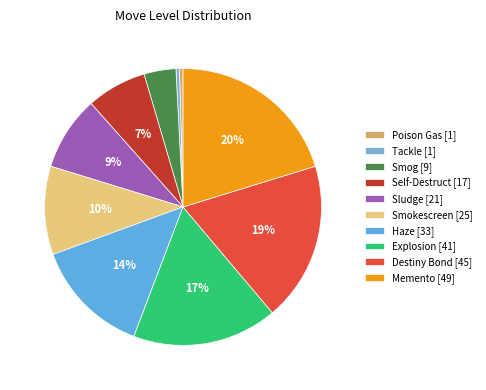

Approximately how many times larger is the value at Haze compared to Smokescreen?

1.3